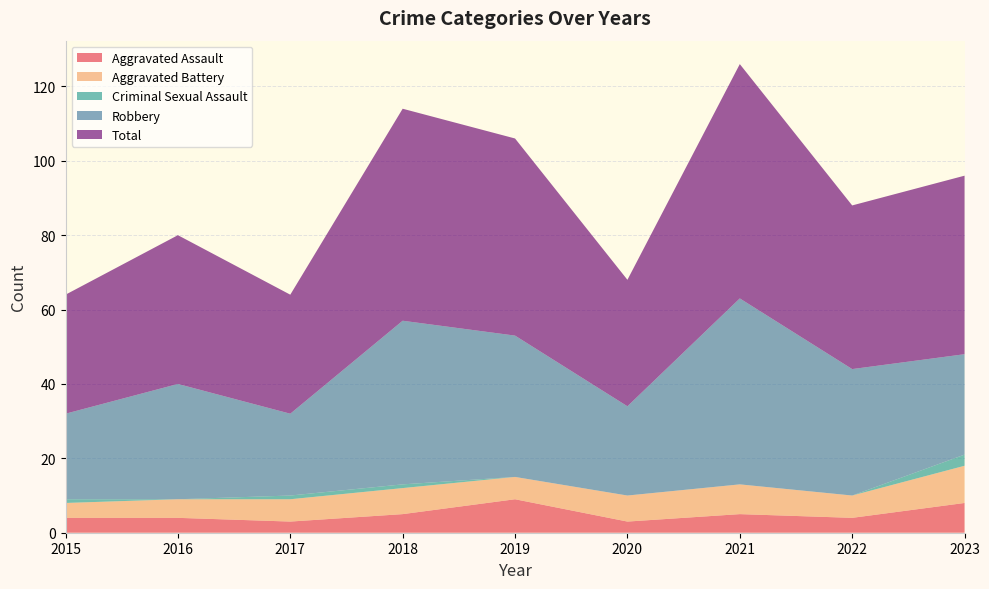

Reading right to left, what are all the values shown in this chart?

Aggravated Assault: 8	4	5	3	9	5	3	4	4
Aggravated Battery: 10	6	8	7	6	7	6	5	4
Criminal Sexual Assault: 3	0	0	0	0	1	1	0	1
Robbery: 27	34	50	24	38	44	22	31	23
Total: 48	44	63	34	53	57	32	40	32